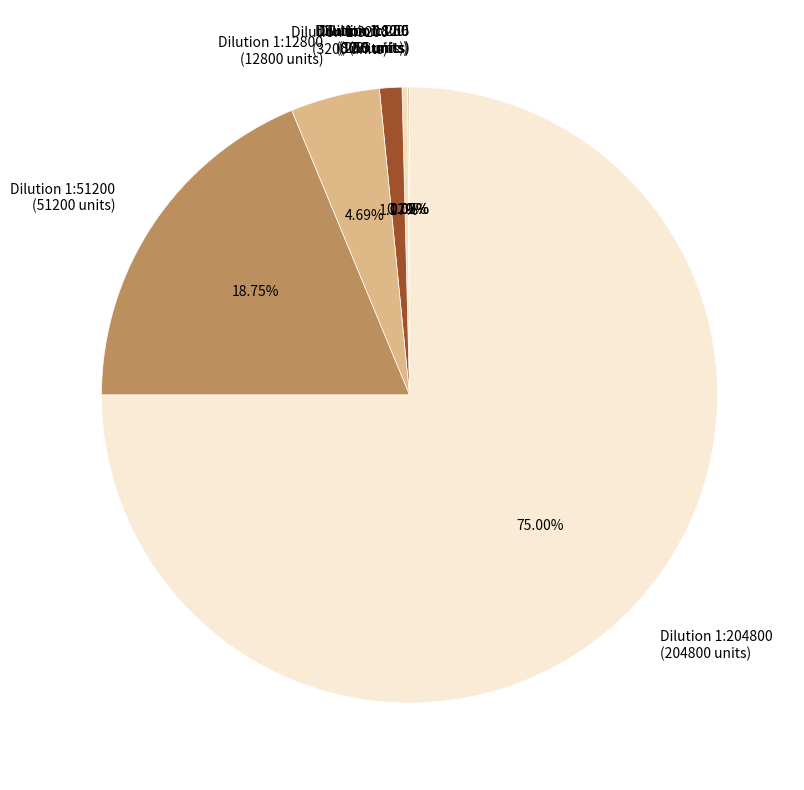

Rank the categories by value from lowest to highest.

12.5, 50, 200, 800, 3200, 12800, 51200, 204800